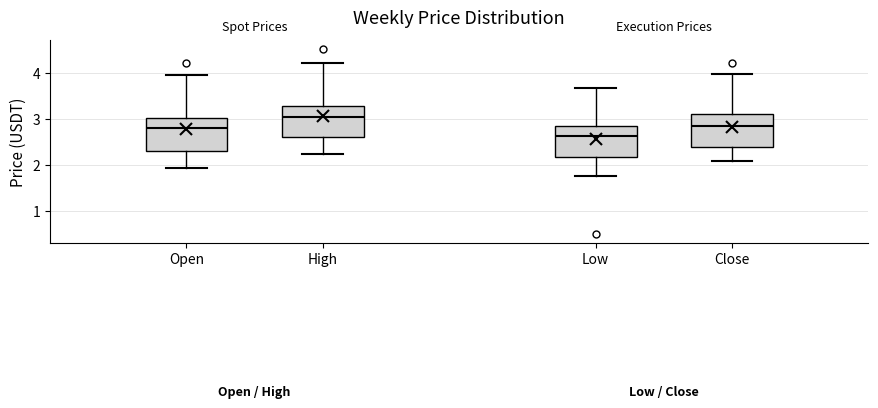

Where does the lower whisker of the box for Open end on the y-axis? The values are not printed on the chart, so give them approximately, as read against the axis.

1.9